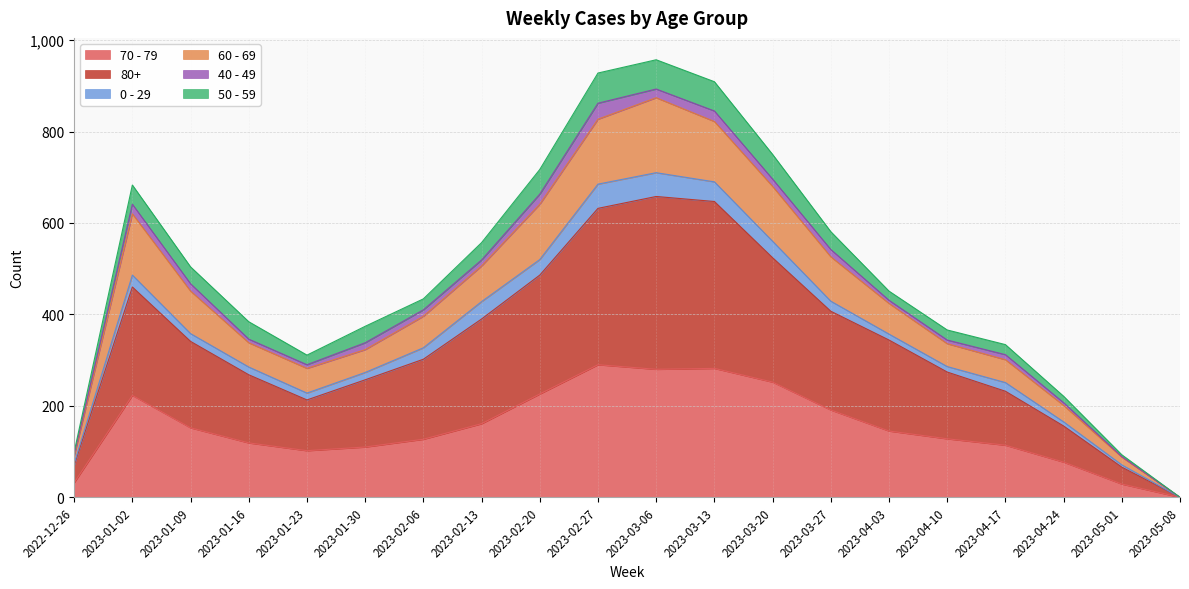

What is the highest value of the 70 - 79 series?

290